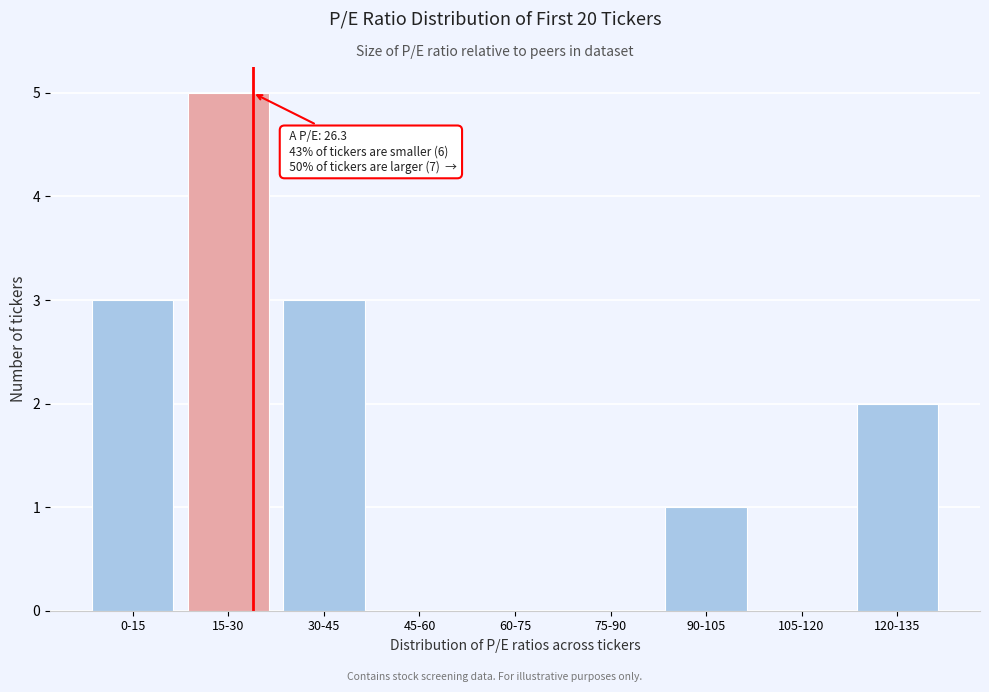

Reading left to right, what are all the values shown in this chart?

0-15=3	15-30=5	30-45=3	45-60=0	60-75=0	75-90=0	90-105=1	105-120=0	120-135=2